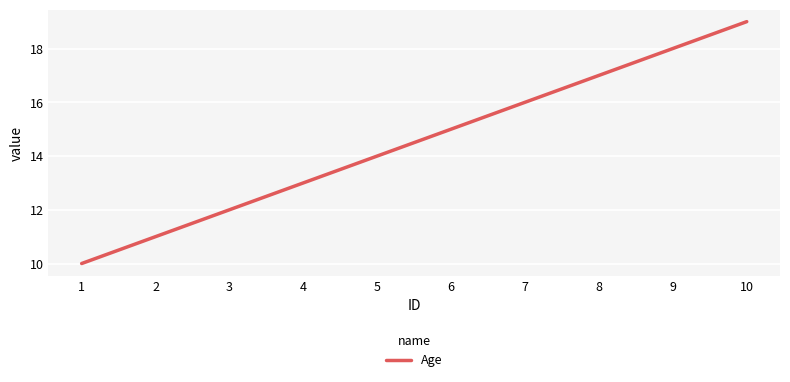

Reading left to right, list all the values displayed in this chart.

10	11	12	13	14	15	16	17	18	19